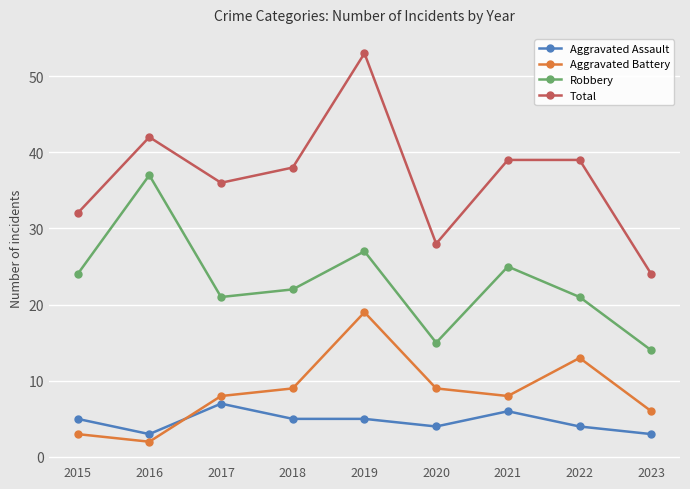

Reading right to left, transcribe all the data shown in this chart.

Aggravated Assault: 3	4	6	4	5	5	7	3	5
Aggravated Battery: 6	13	8	9	19	9	8	2	3
Robbery: 14	21	25	15	27	22	21	37	24
Total: 24	39	39	28	53	38	36	42	32